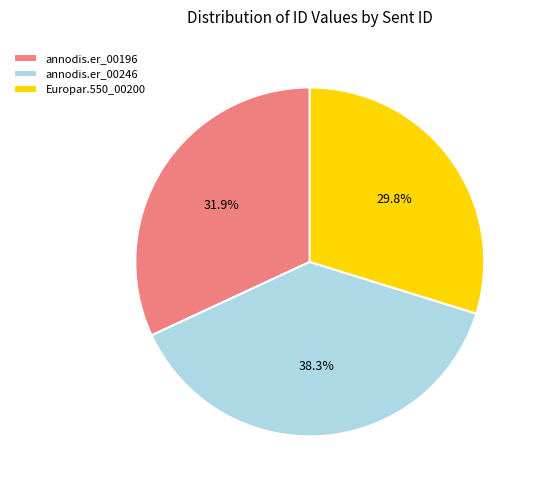

How many slices are in this pie chart?

3